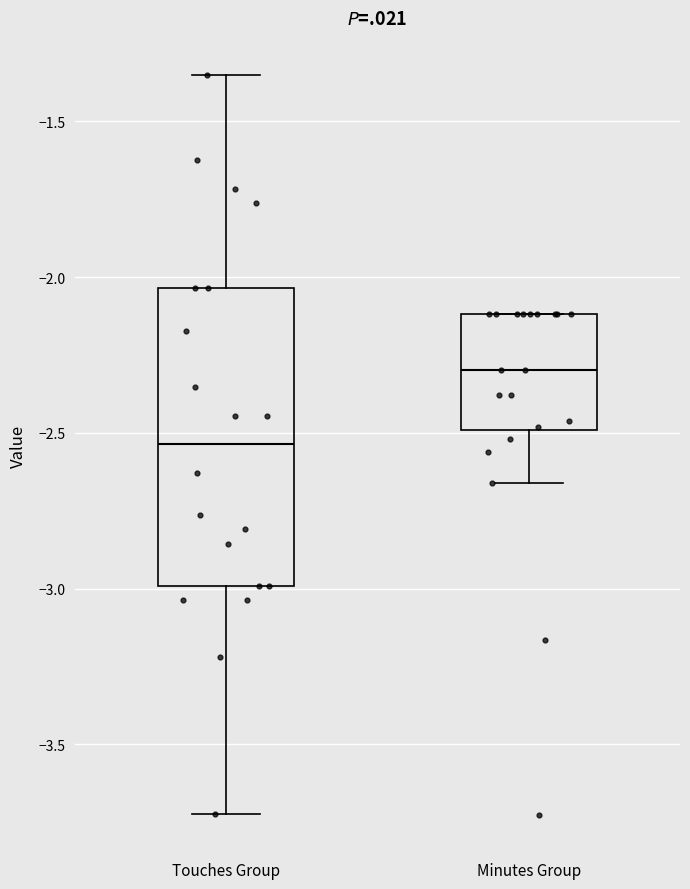

Where is the upper edge of the box for Touches Group on the y-axis? The values are not printed on the chart, so give them approximately, as read against the axis.

-2.05